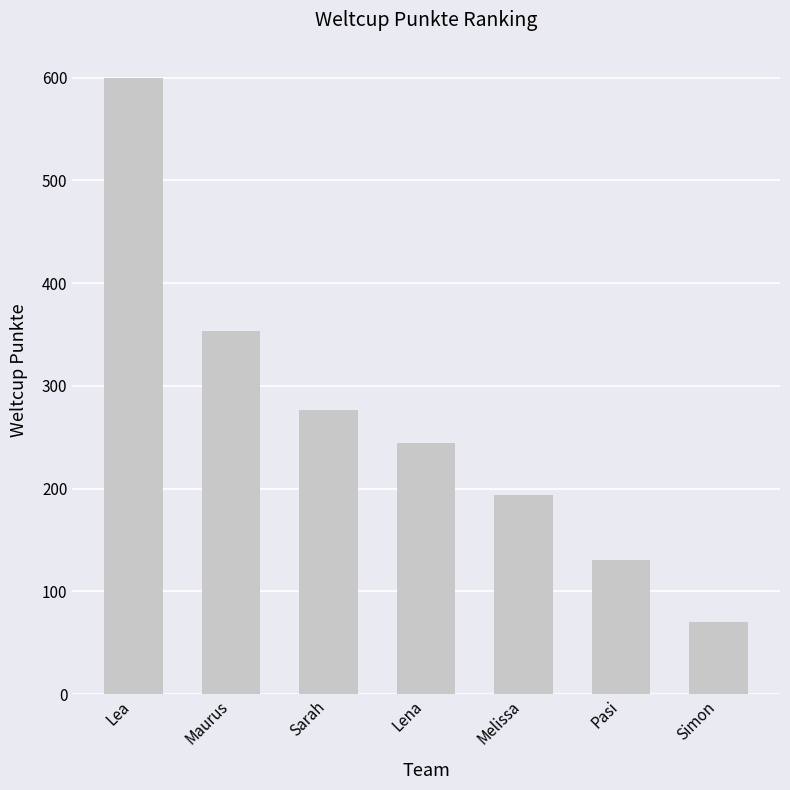

What position from the left is Sarah?

3